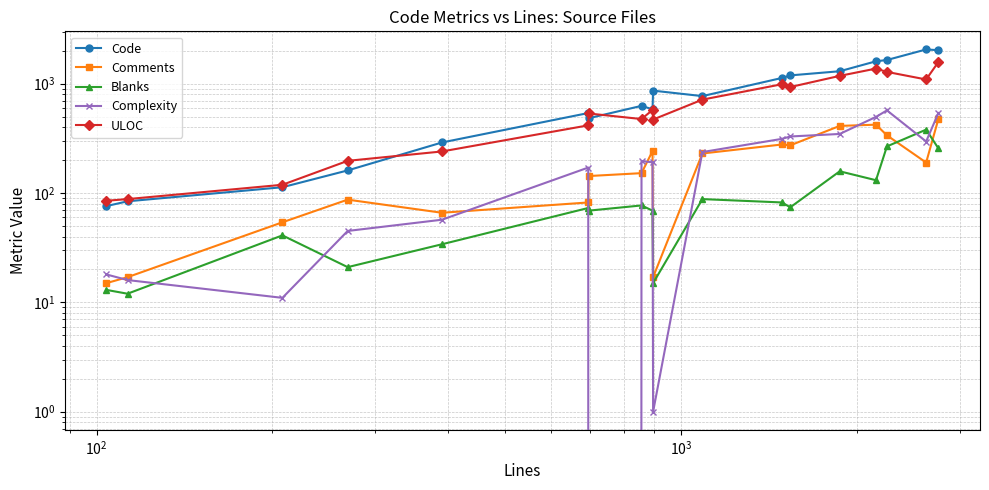

How many lines are shown in the chart?

5